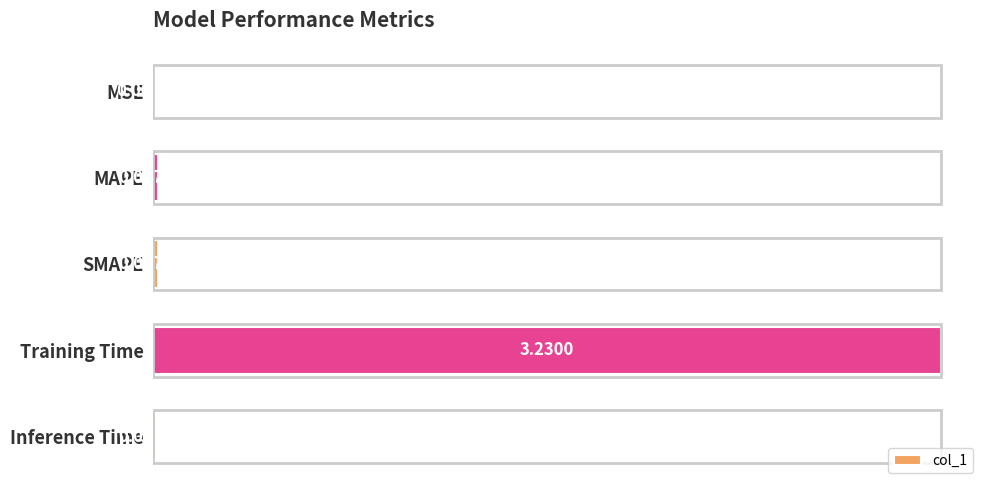

Which category has the highest value across all series?

Training Time